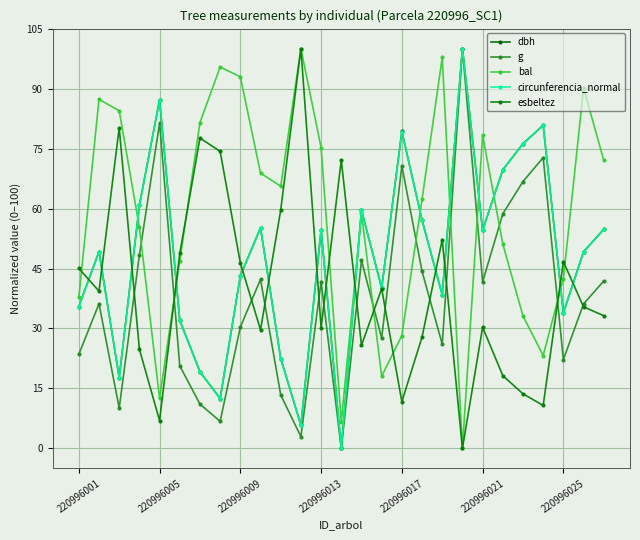

In esbeltez, how many points are higher than both neighbors (excluding endpoints)?

8